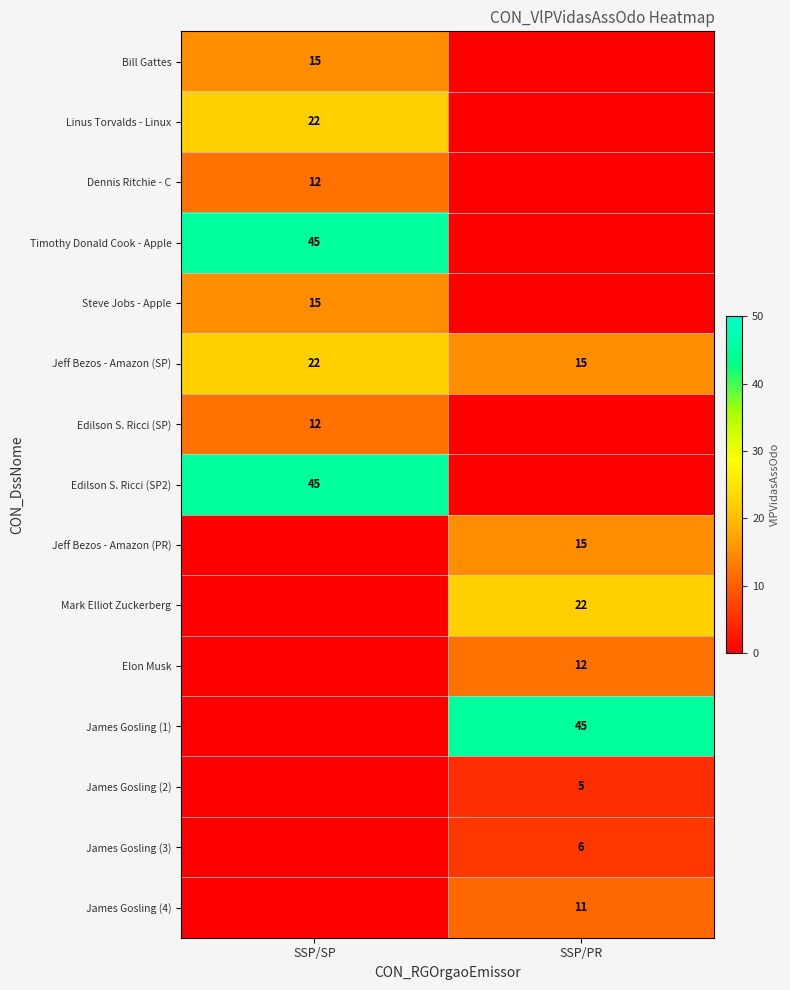

Is it true that Steve Jobs - Apple equals 4 at SSP/SP?

False